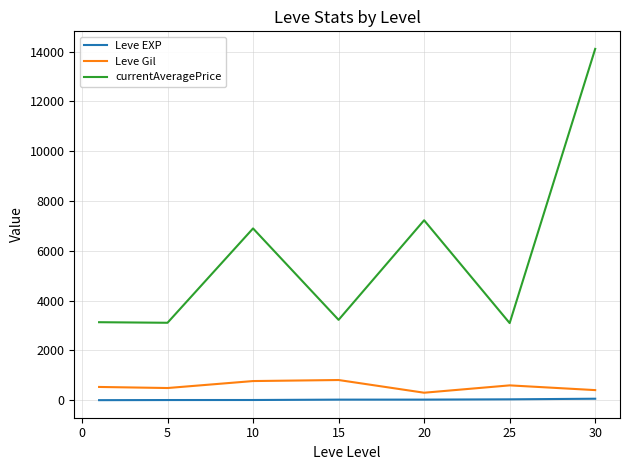

Which series has the widest spread of values?

currentAveragePrice